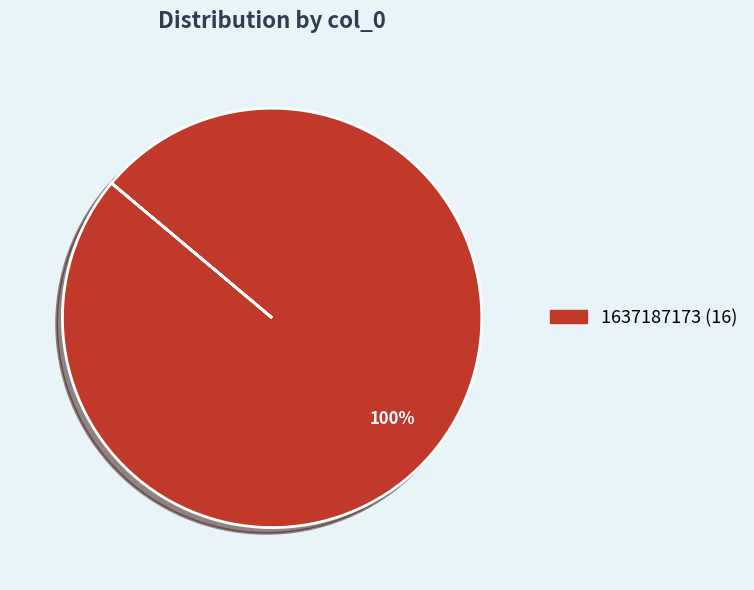

How many segments does this pie chart have?

1